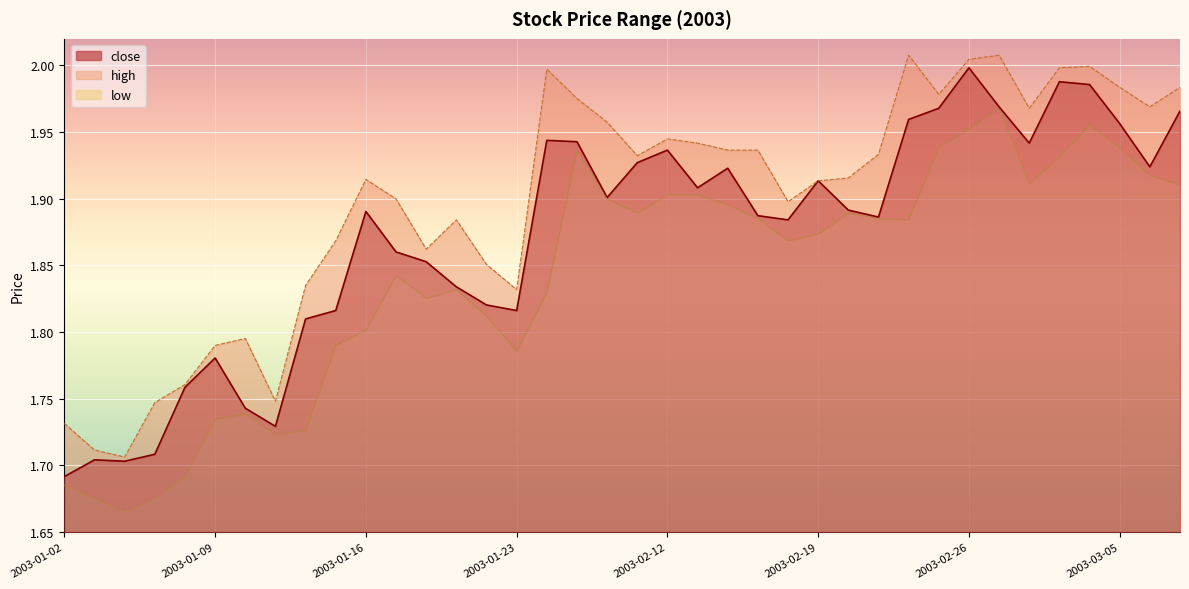

What position from the left is 2003-02-20?

27